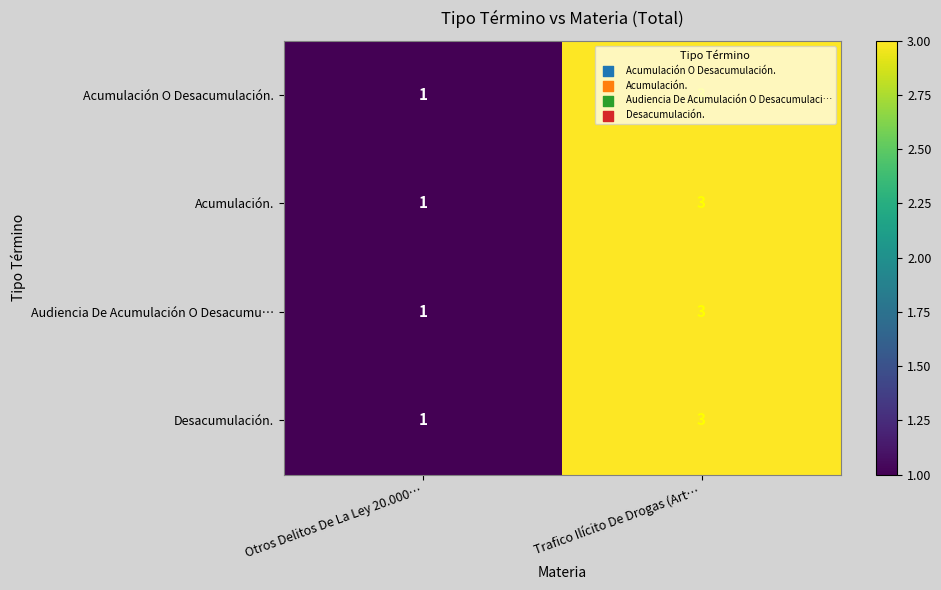

What is the sum of all Acumulación O Desacumulación. values?

4